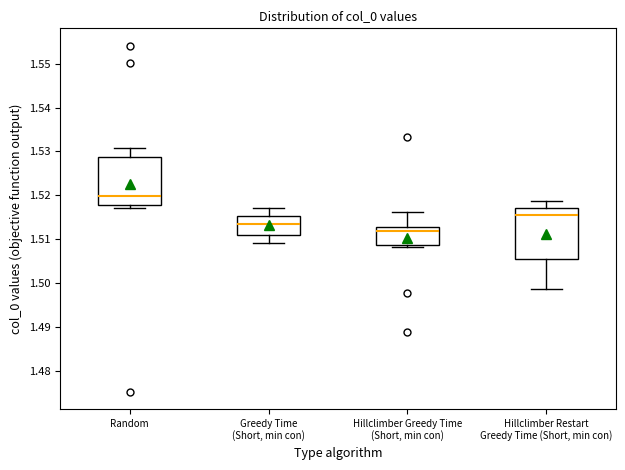

Reading left to right, transcribe this box plot: for each box, give where its median line is, the range the box spans, and where its two whiskers end, as read against the y-axis. The values are not printed on the chart, so give them approximately, as read against the axis.

Random: median 1.520, box 1.518 to 1.529, whiskers 1.517 to 1.531
Greedy Time (Short, min con): median 1.513, box 1.511 to 1.515, whiskers 1.509 to 1.517
Hillclimber Greedy Time (Short, min con): median 1.512, box 1.509 to 1.513, whiskers 1.508 to 1.516
Hillclimber Restart Greedy Time (Short, min con): median 1.515, box 1.505 to 1.517, whiskers 1.499 to 1.519